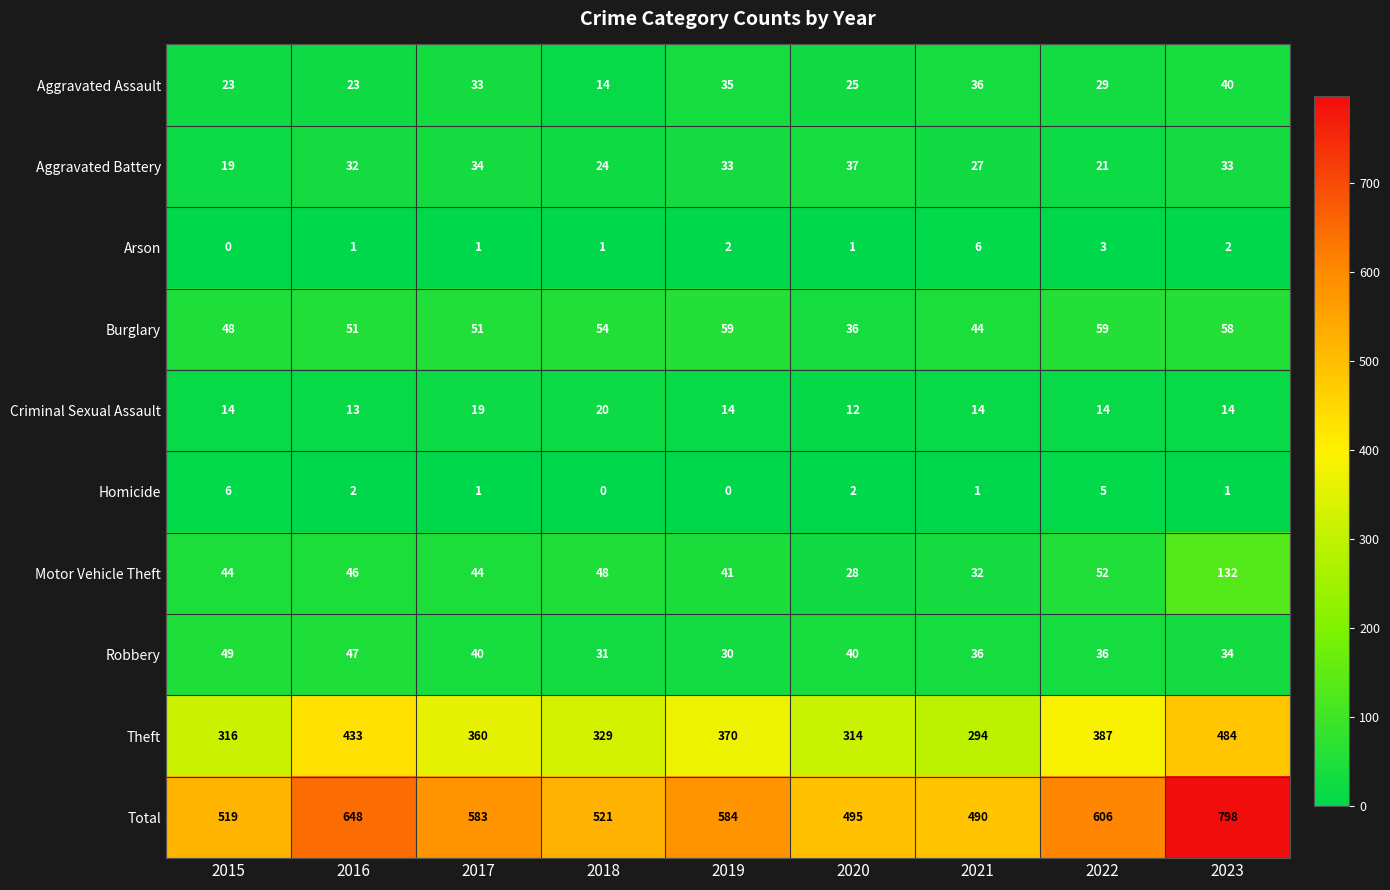

At which category is the sum across all series the highest?

2023